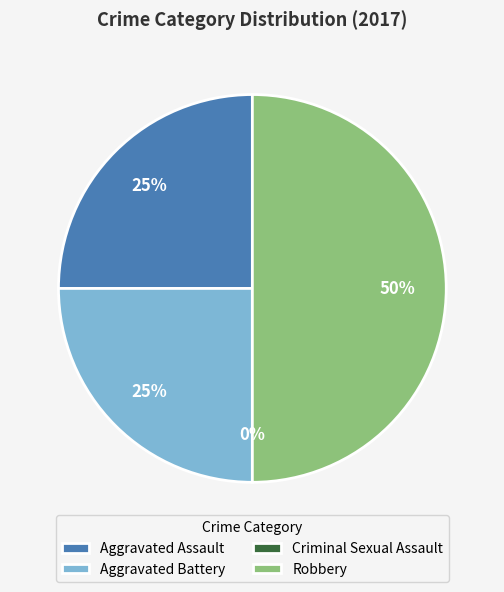

What percentage is the Aggravated Battery slice, to the nearest percent?

25%